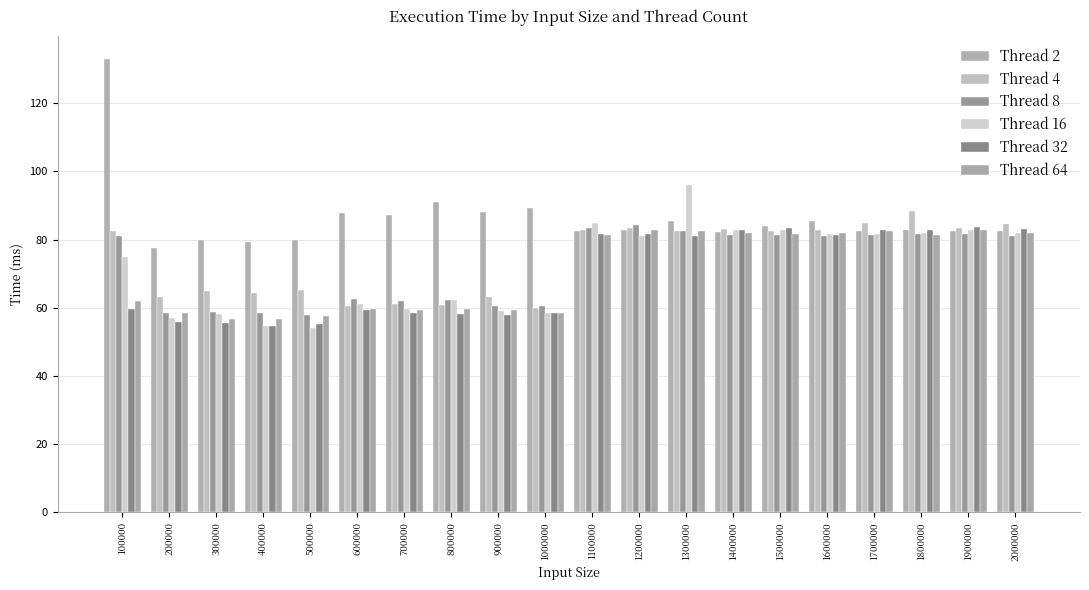

How many bars are there in each group?

6